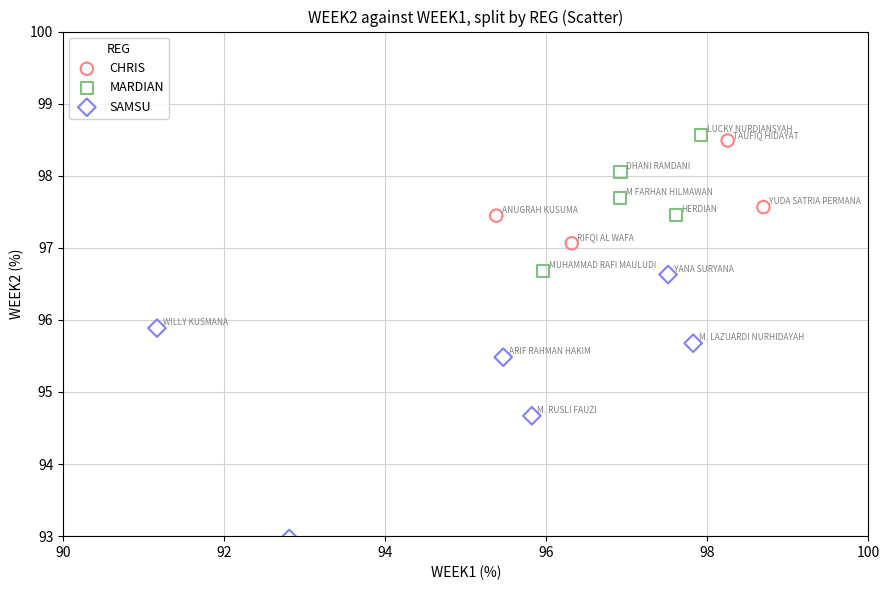

What are all the series names shown in the legend?

CHRIS, MARDIAN, SAMSU